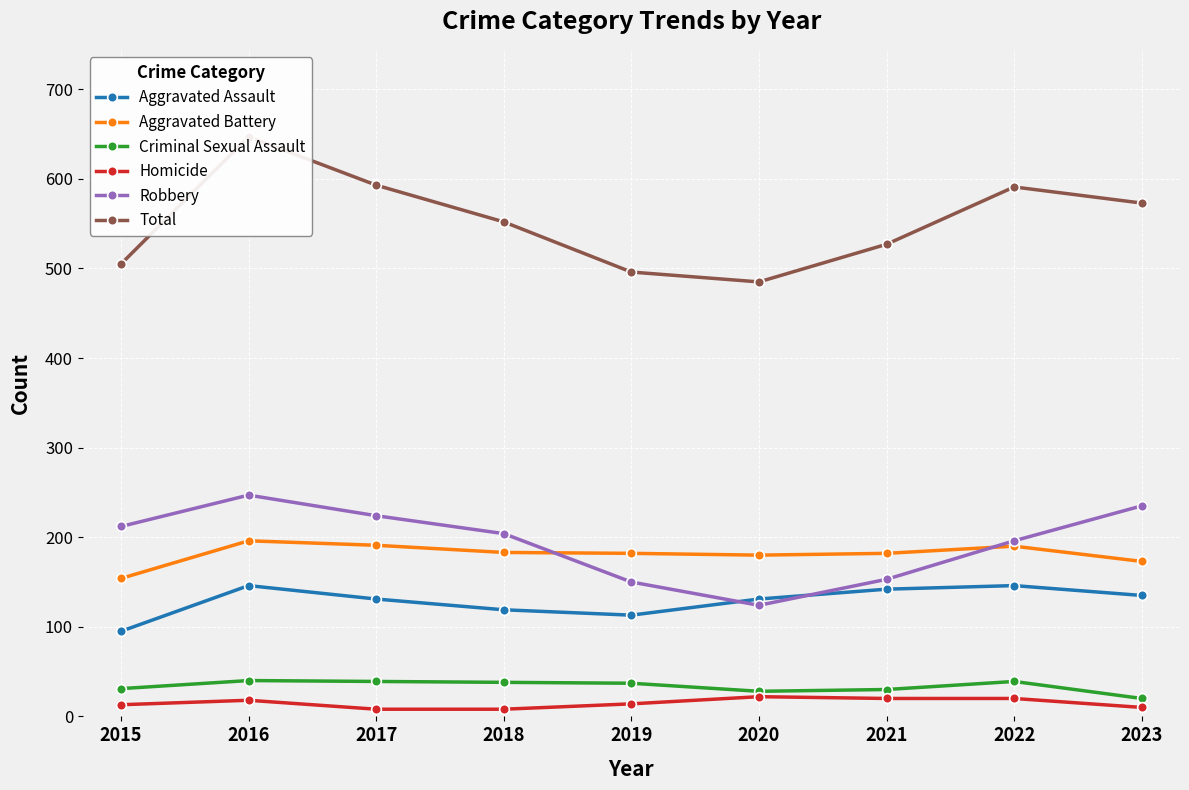

Rank the series at 2023 from lowest to highest value.

Homicide, Criminal Sexual Assault, Aggravated Assault, Aggravated Battery, Robbery, Total